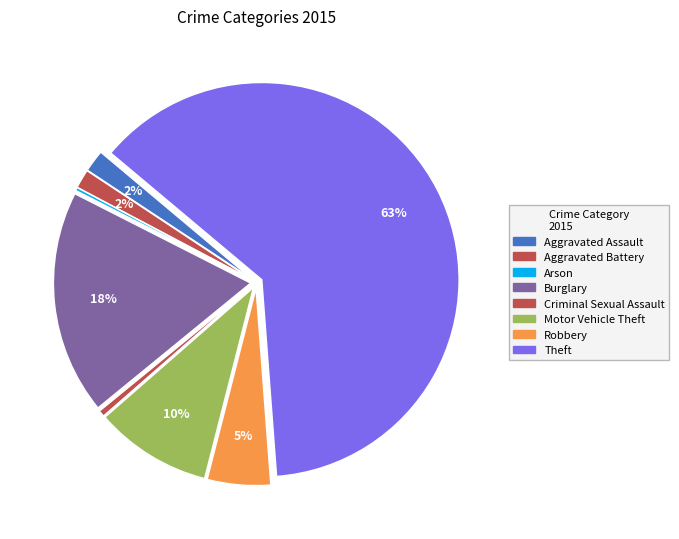

How many slices are in this pie chart?

8